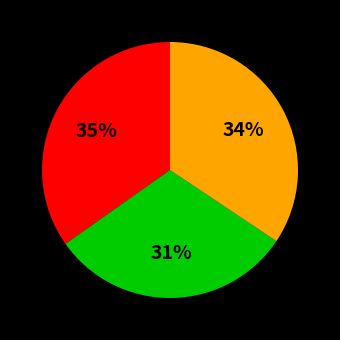

To the nearest percent, what is the difference between the largest and smallest slice percentages?

4%